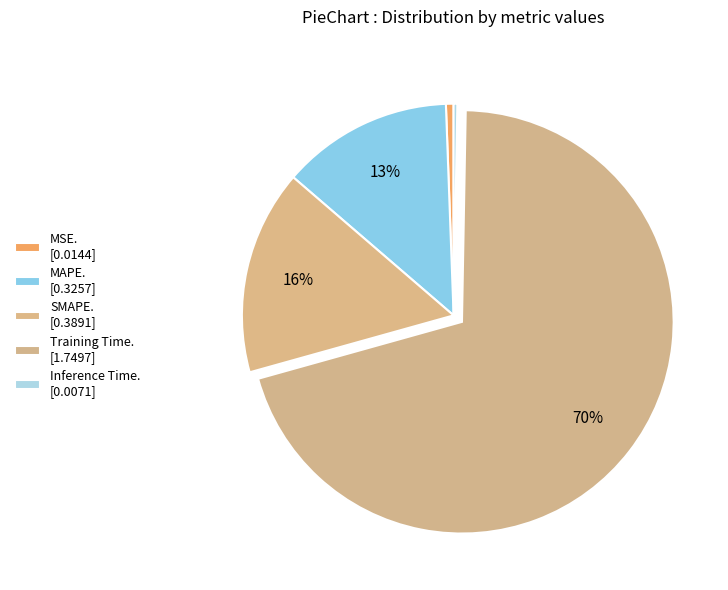

Count the number of slices in the pie.

5